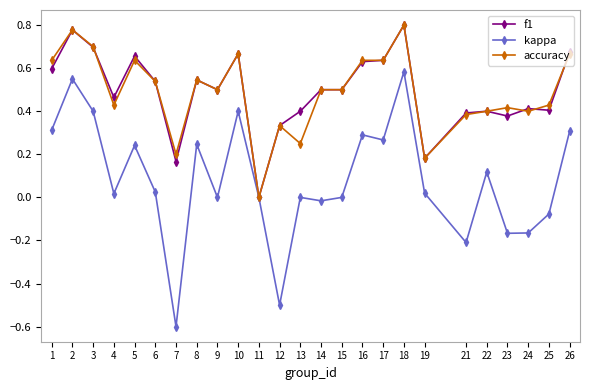

Where is accuracy nearest to the value 0?

11